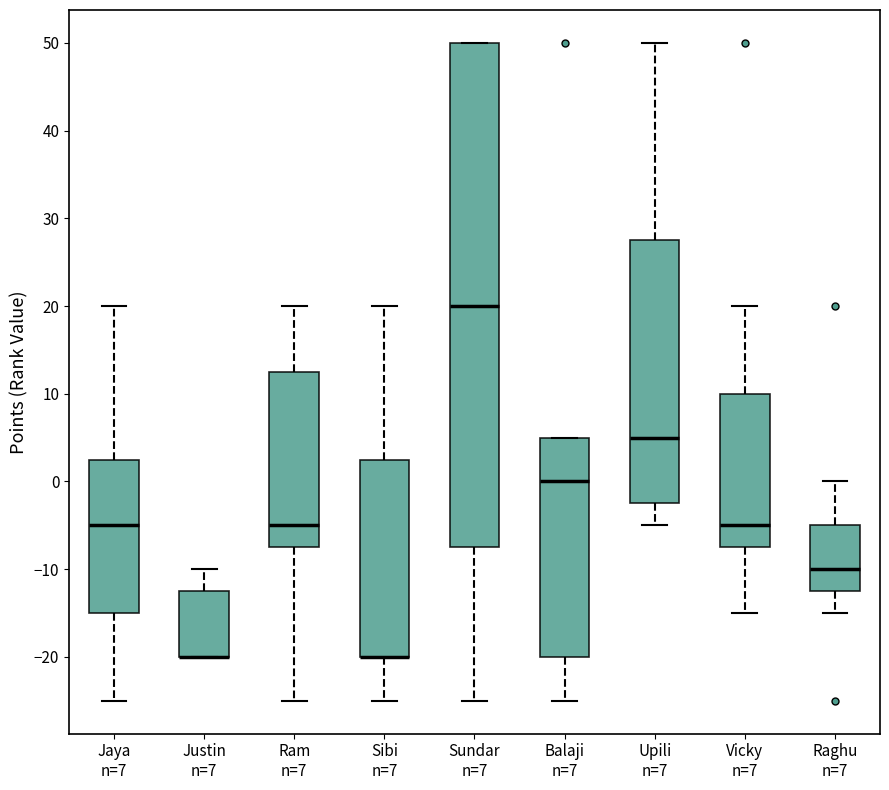

Where is the lower edge of the box for Jaya n=7 on the y-axis? The values are not printed on the chart, so give them approximately, as read against the axis.

-15